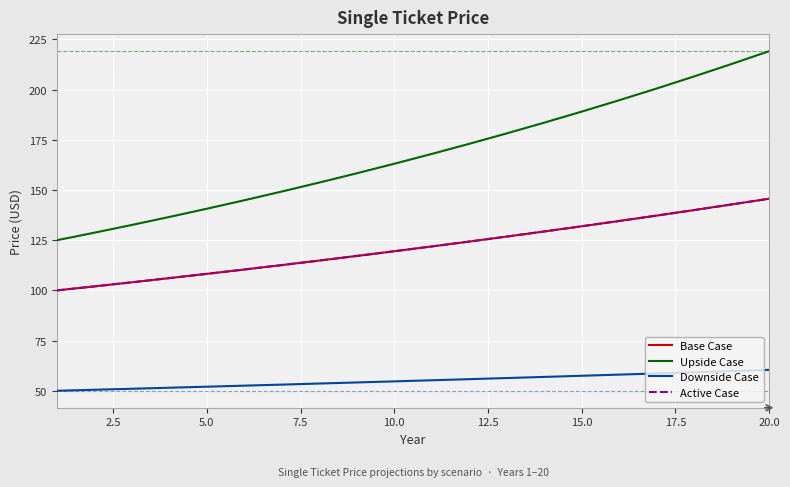

Does the chart display data point markers on the line(s)?

No